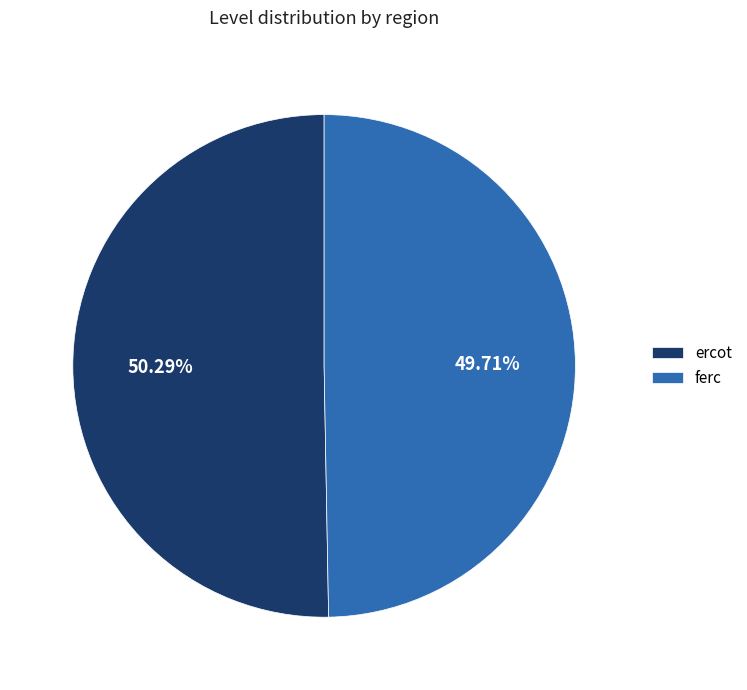

Which category has the biggest portion of the pie?

ercot